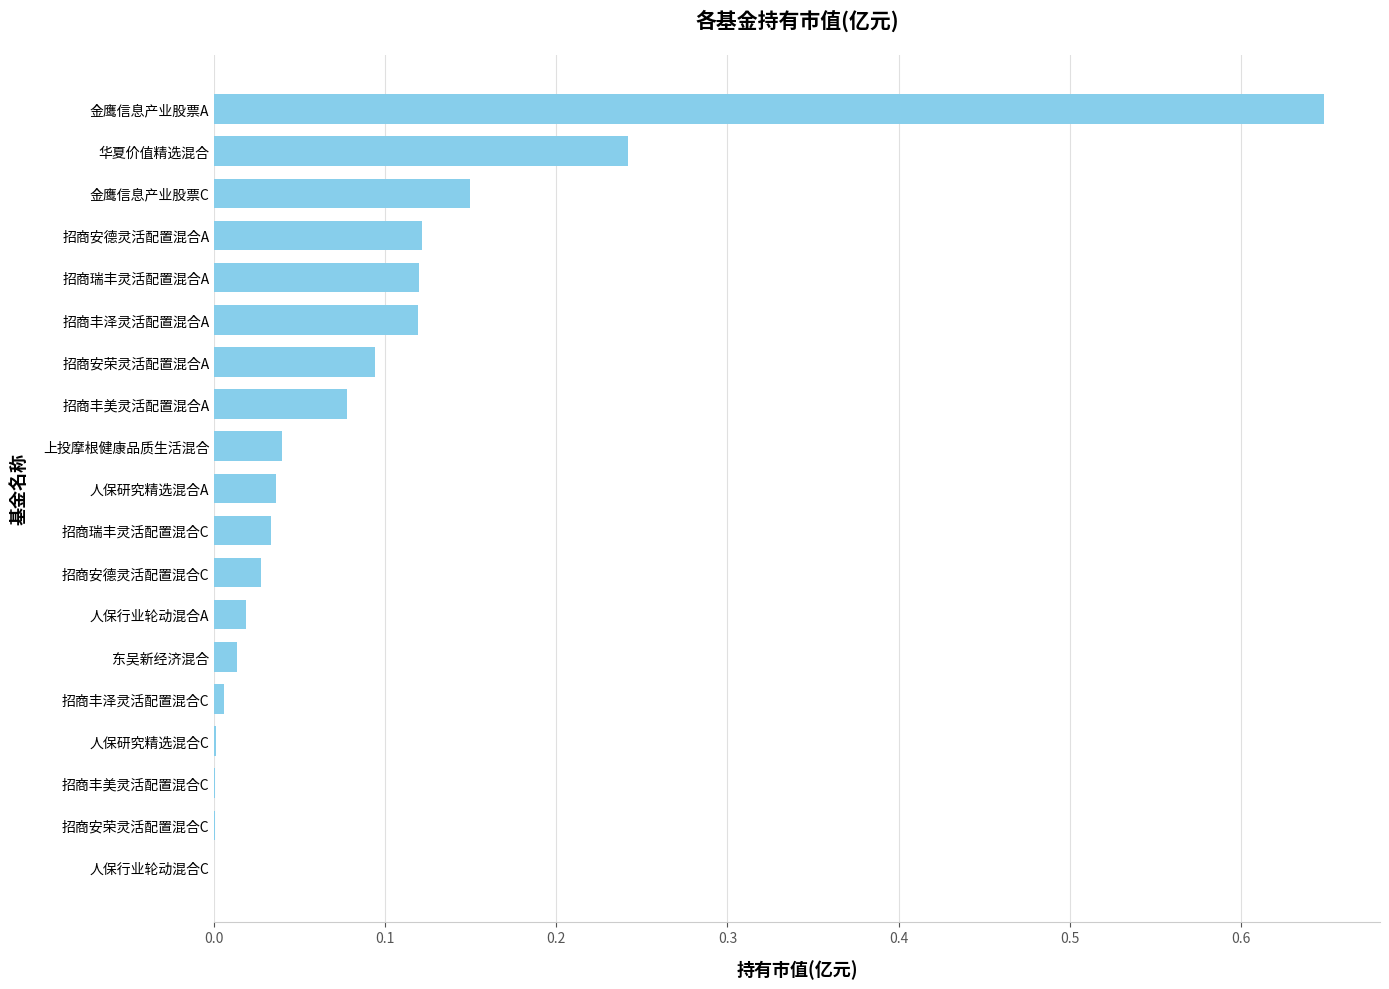

How many distinct data groups are displayed?

1